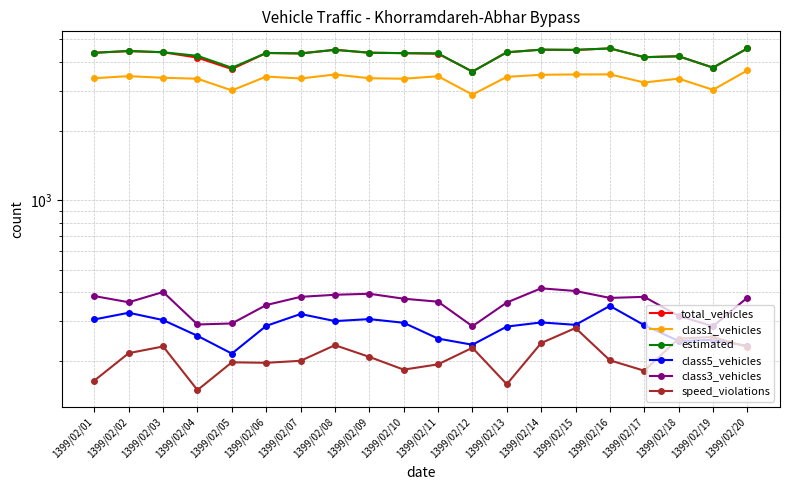

True or false: class5_vehicles has a value of 73 at 1399/02/09.

False